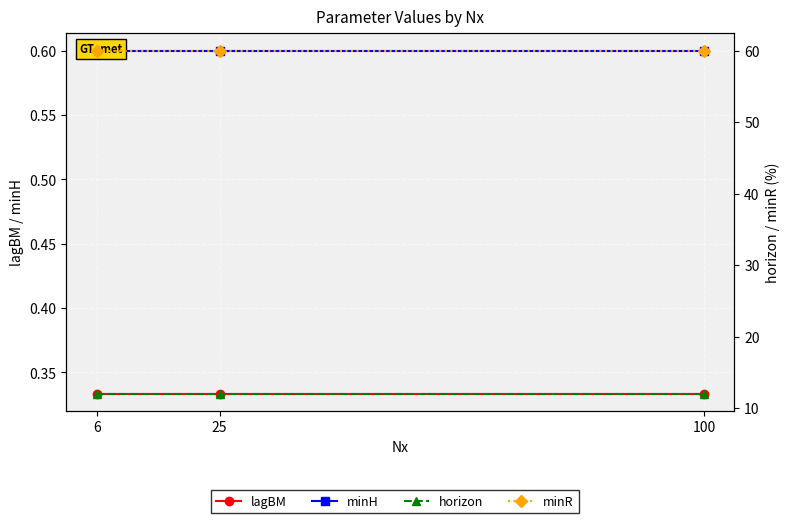

The value of lagBM at 25 is 0.3. True or false?

True